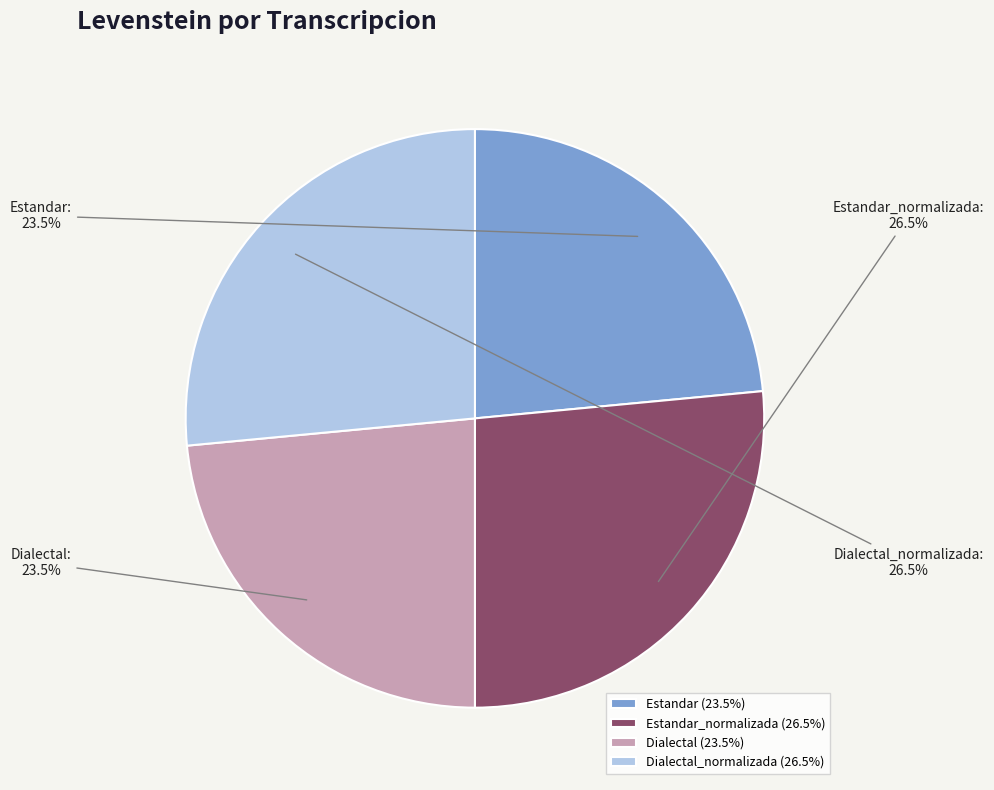

To the nearest percent, what is the difference between the Estandar and Dialectal_normalizada slice percentages?

3%